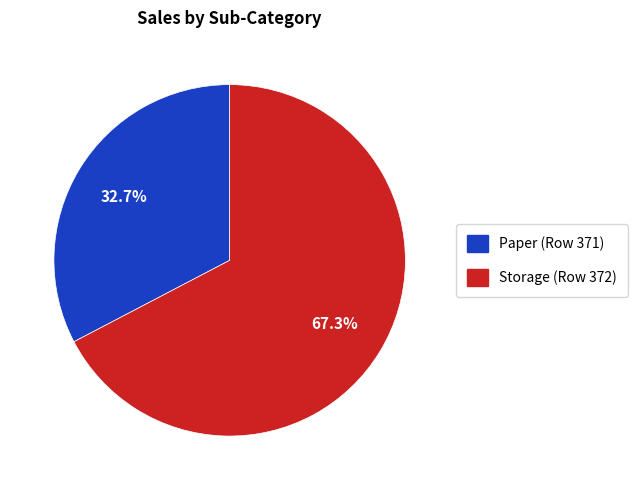

What percentage is the Paper (Row 371) slice, to the nearest percent?

33%